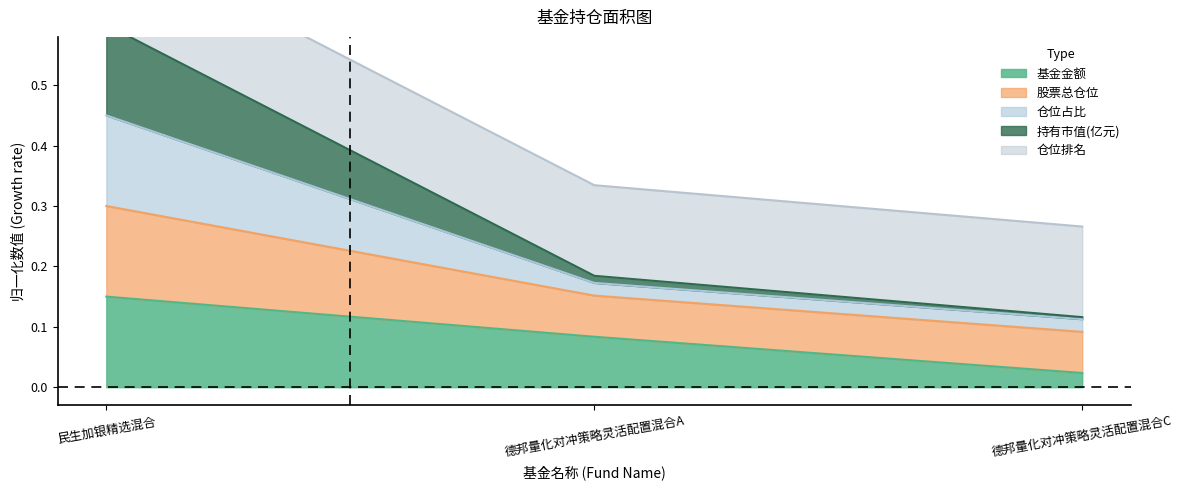

What is the label of the 3rd point from the left?

德邦量化对冲策略灵活配置混合C